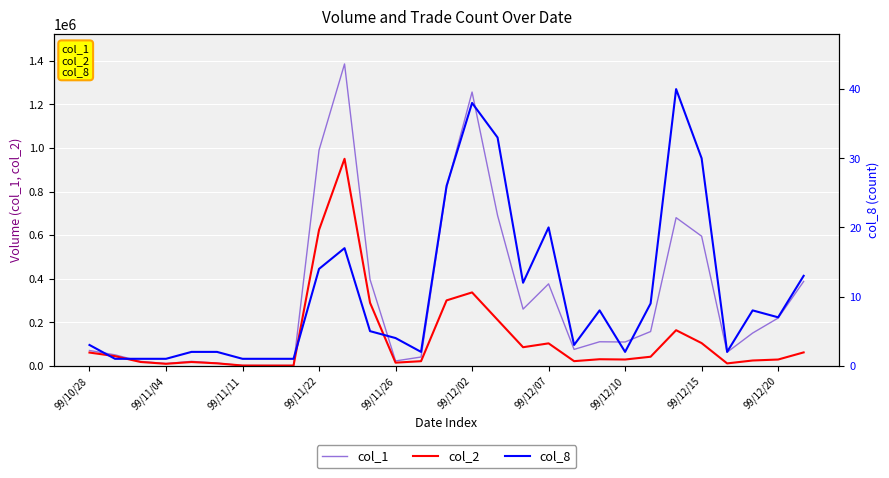

The value of col_2 at 99/12/02 is 336690. True or false?

True